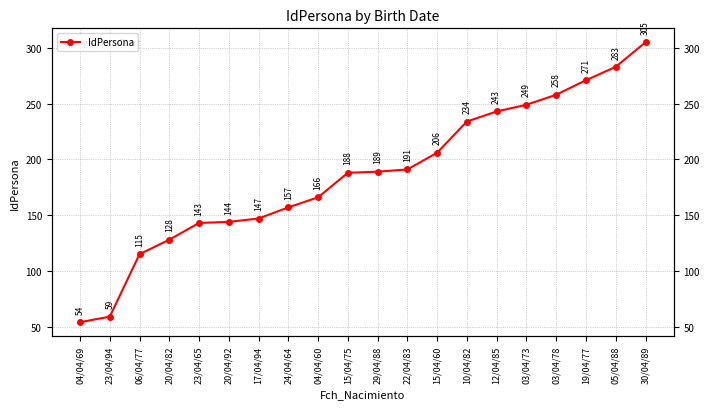

What is the label of the 12th point from the left?

22/04/83